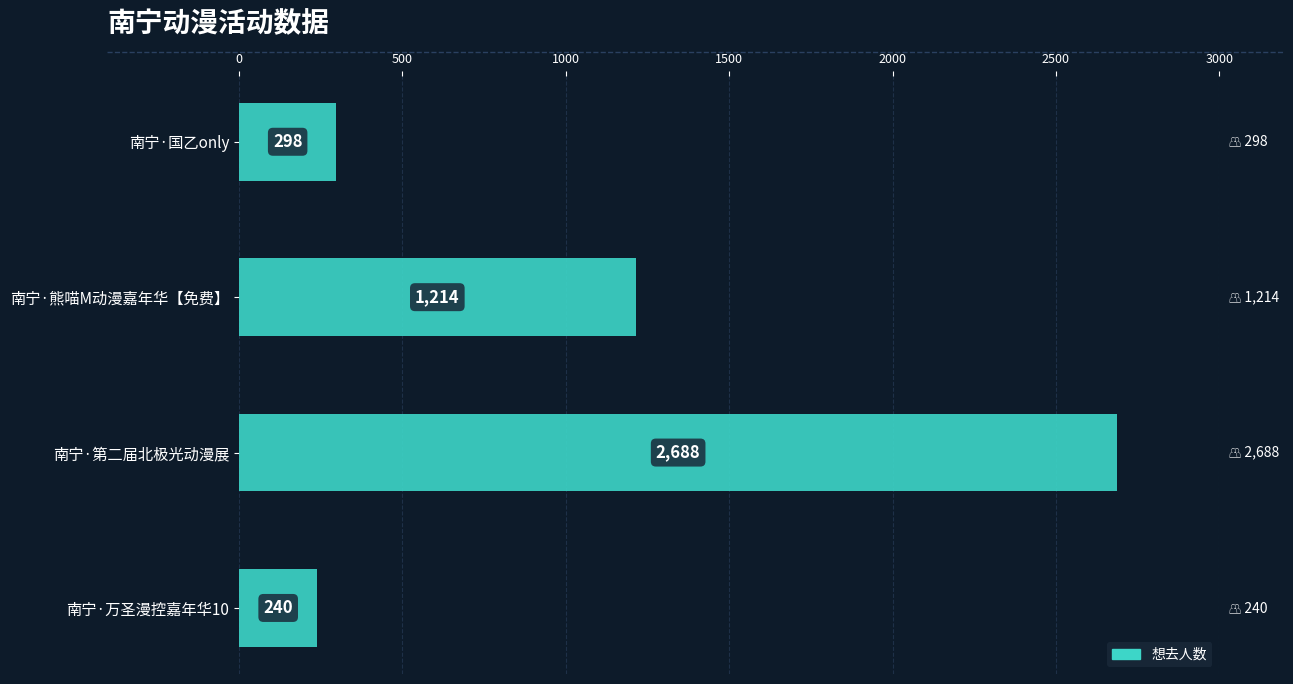

Between 南宁·万圣漫控嘉年华10 and 南宁·第二届北极光动漫展, which is larger?

南宁·第二届北极光动漫展